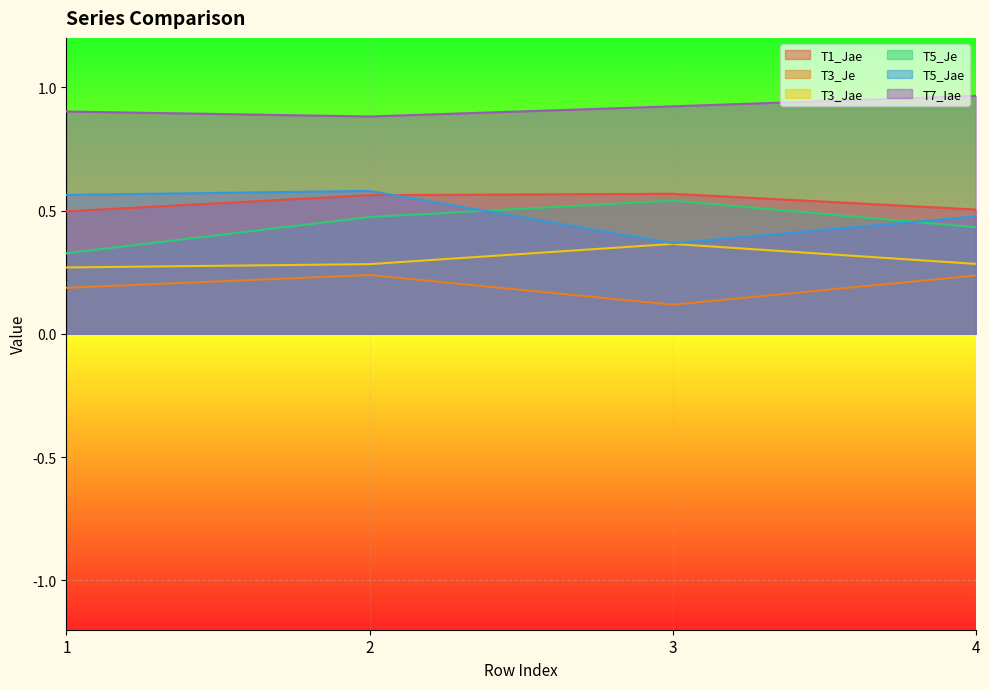

What is the value of the T1_Jae point at the 2nd from the left?

0.6